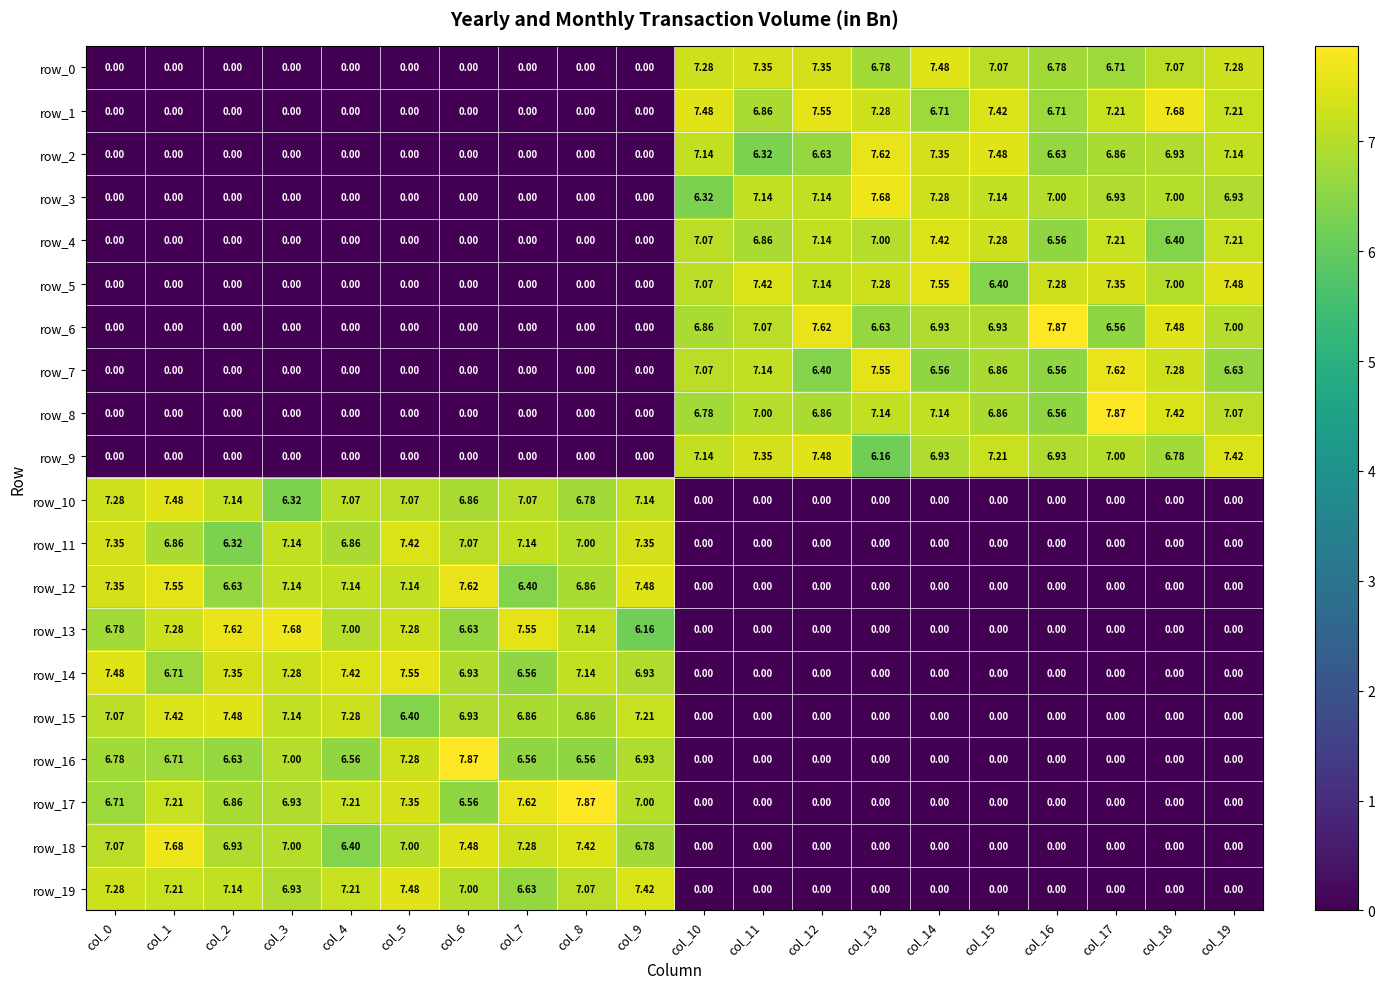

What is the maximum value shown in the chart?

7.9